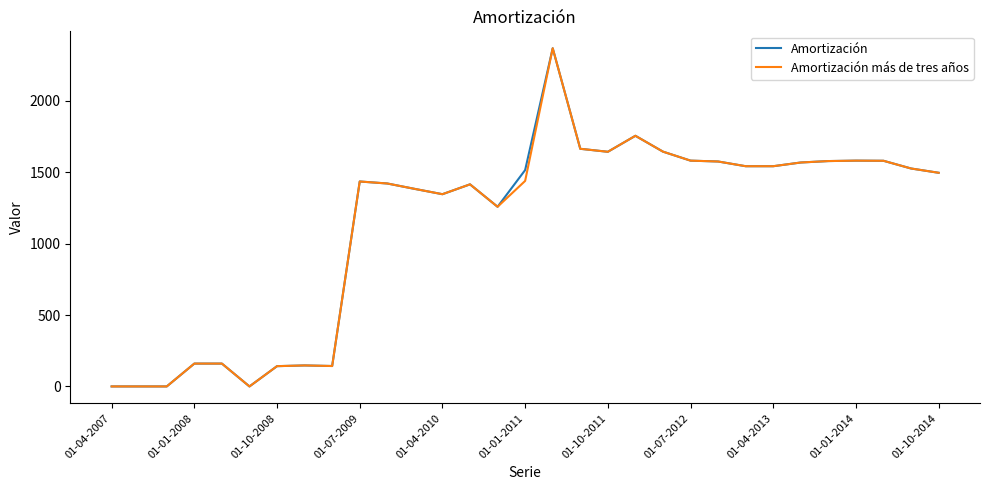

What is the greatest value displayed?

2368